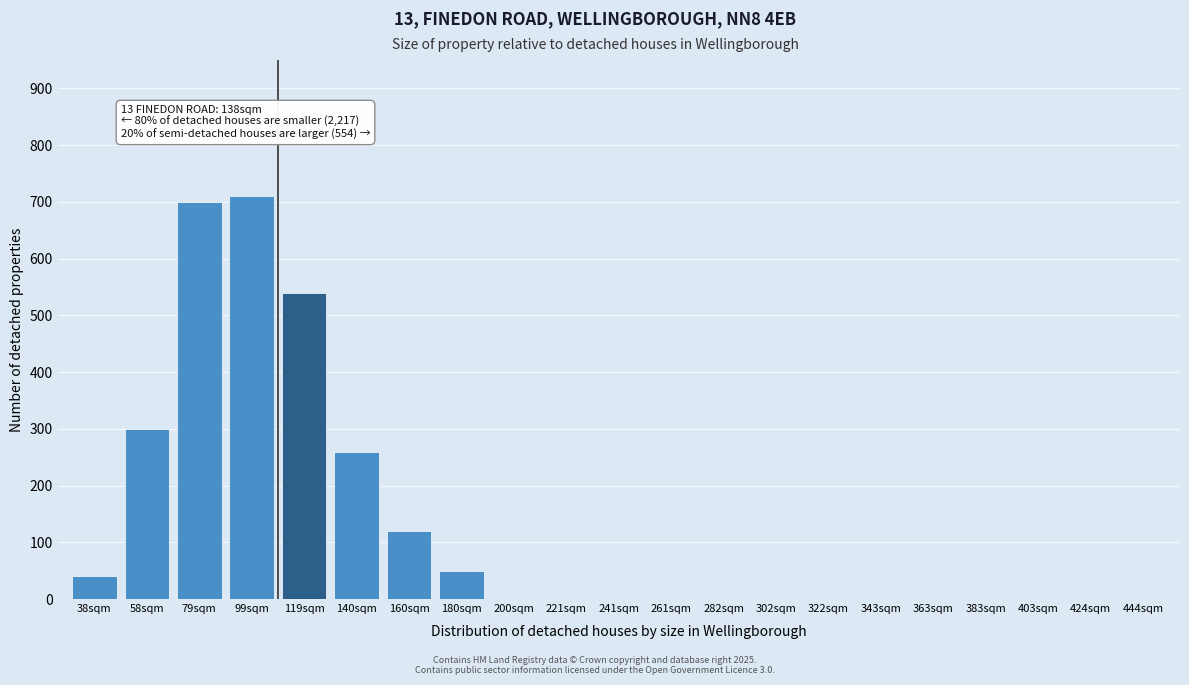

Reading left to right, transcribe all the data shown in this chart.

38sqm=40	58sqm=300	79sqm=700	99sqm=710	119sqm=540	140sqm=260	160sqm=120	180sqm=50	200sqm=0	221sqm=0	241sqm=0	261sqm=0	282sqm=0	302sqm=0	322sqm=0	343sqm=0	363sqm=0	383sqm=0	403sqm=0	424sqm=0	444sqm=0